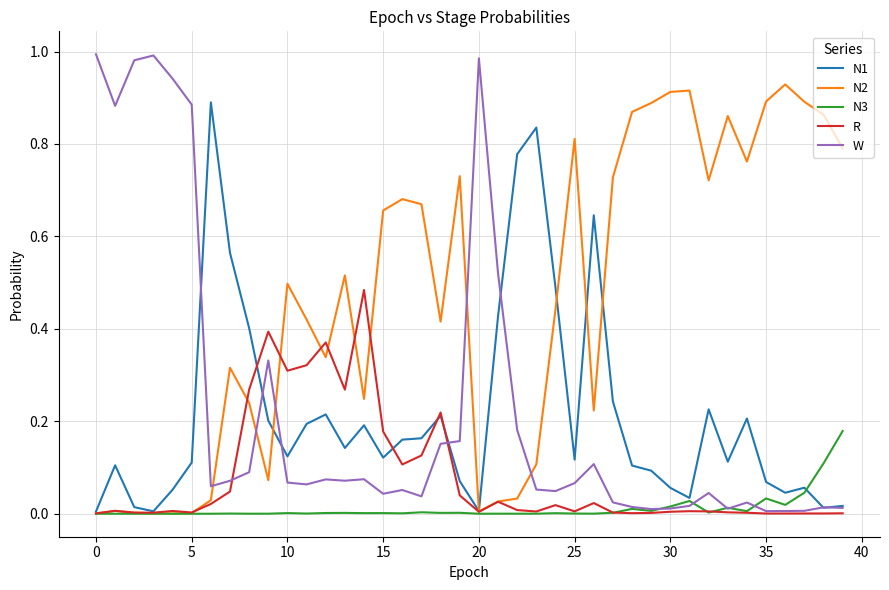

Which series has the largest range (max minus min)?

W